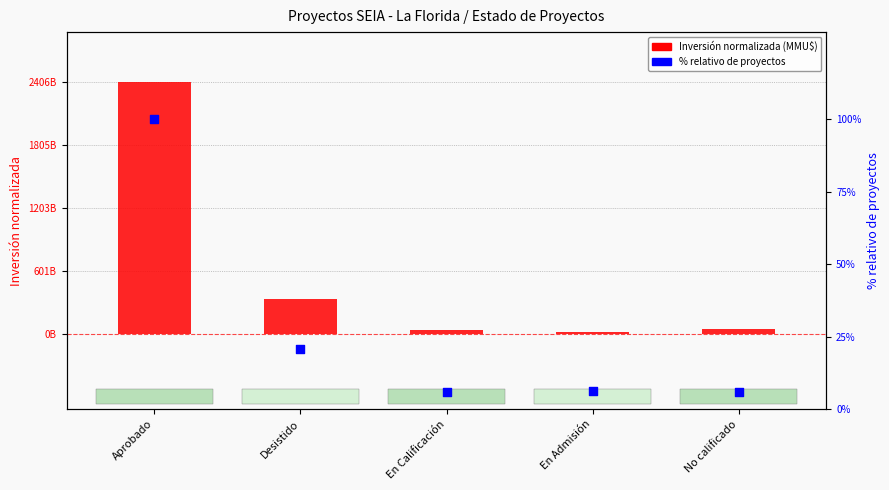

At how many categories does at least one series exceed 79?

1